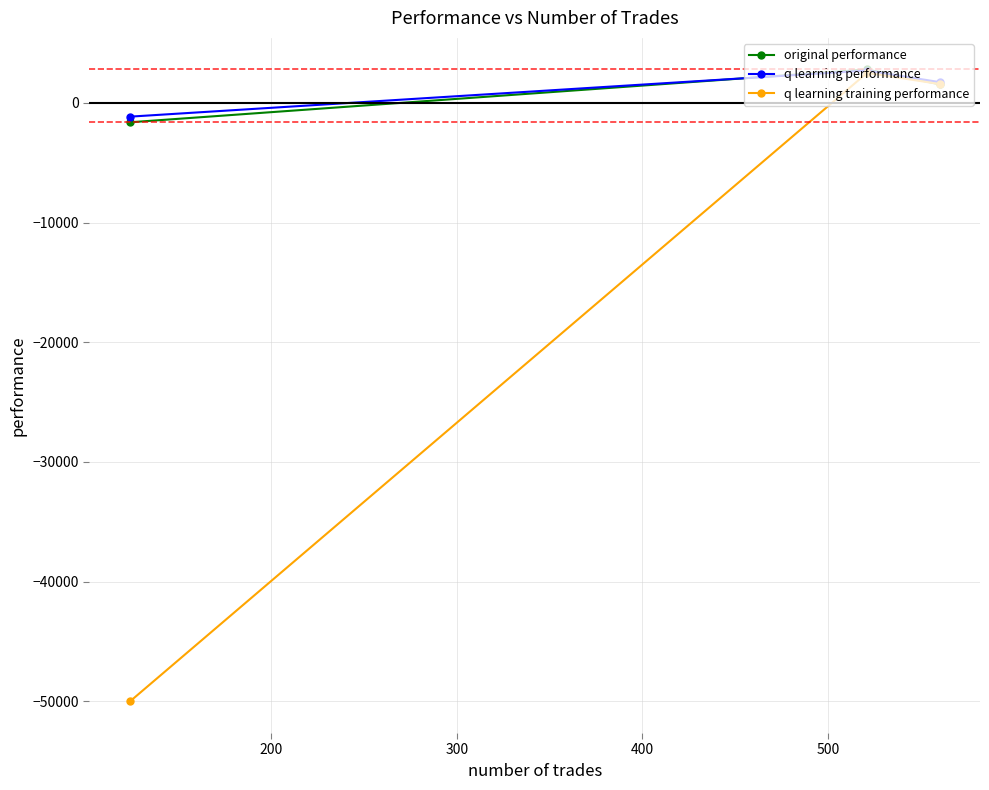

What is the value of the q learning training performance point at the 1st from the left?

-50000.0